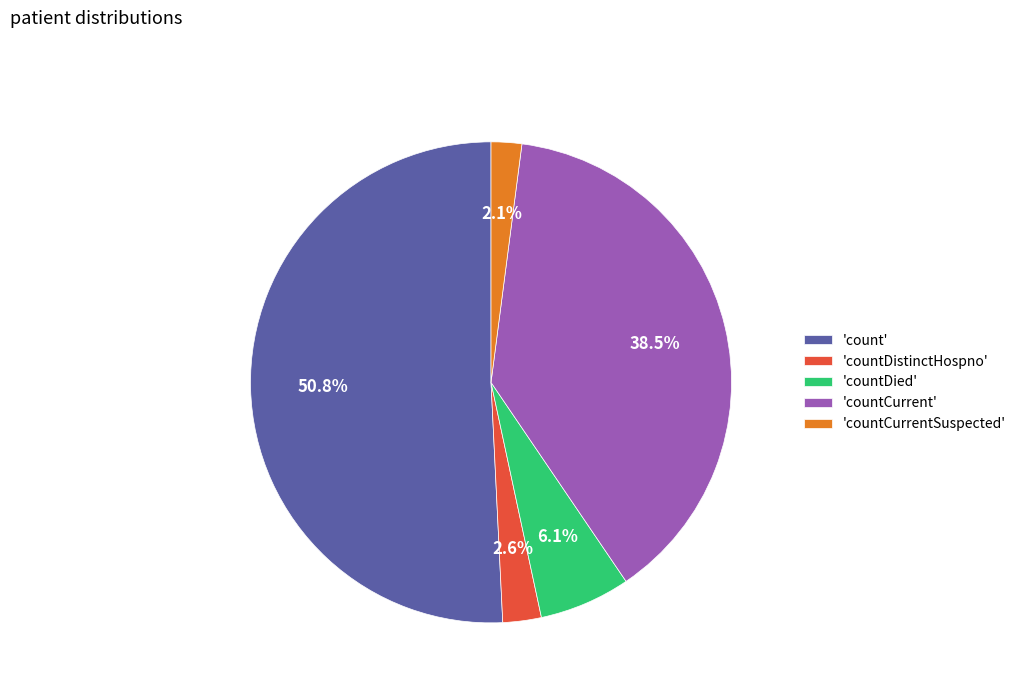

How many segments does this pie chart have?

5